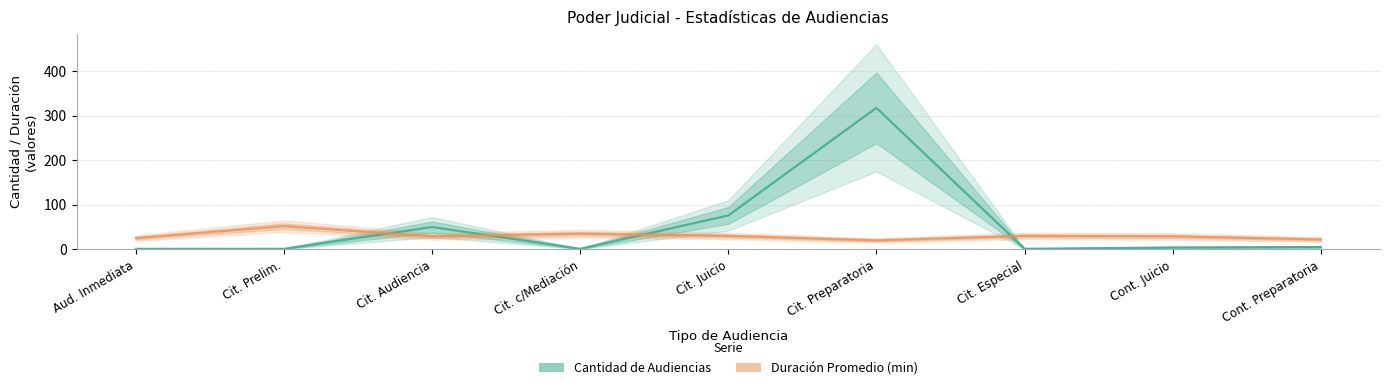

What is the maximum value for Duración Promedio en Minutos (MM)?

52